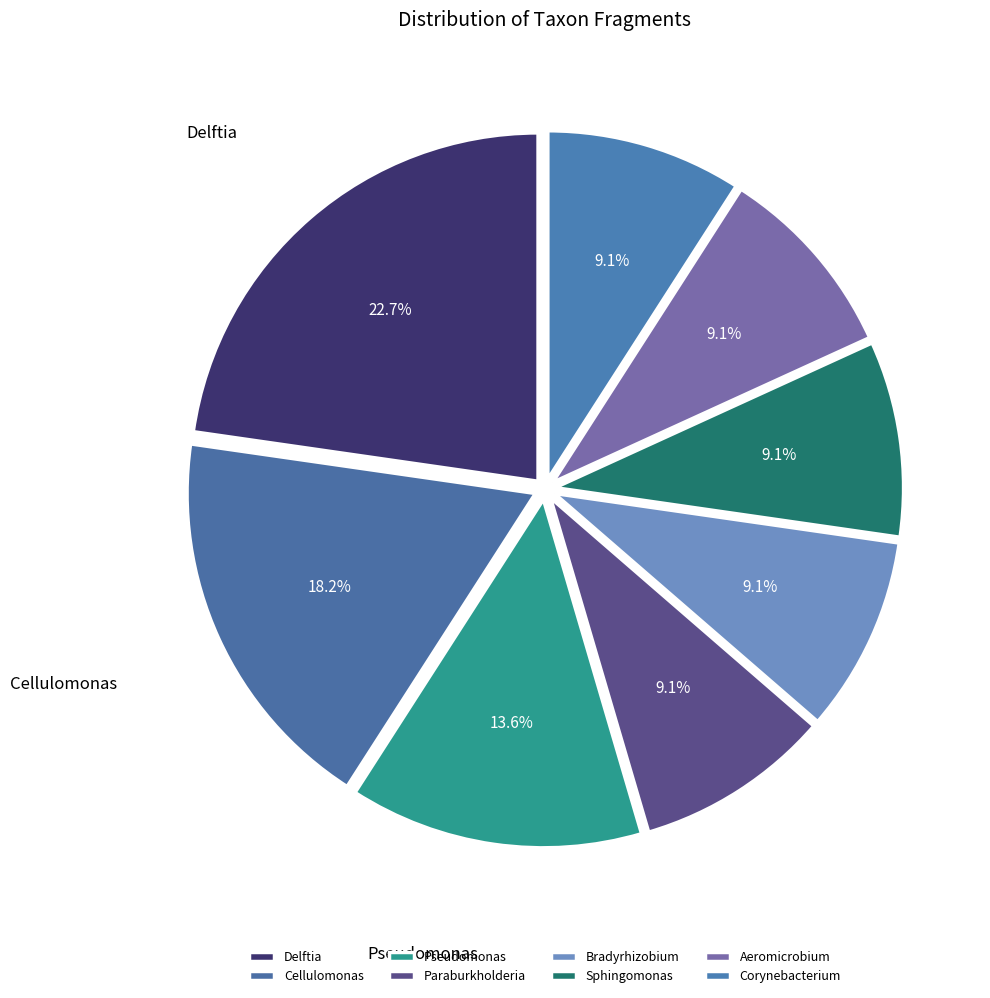

To the nearest percent, what percentage of the pie is Sphingomonas?

9%